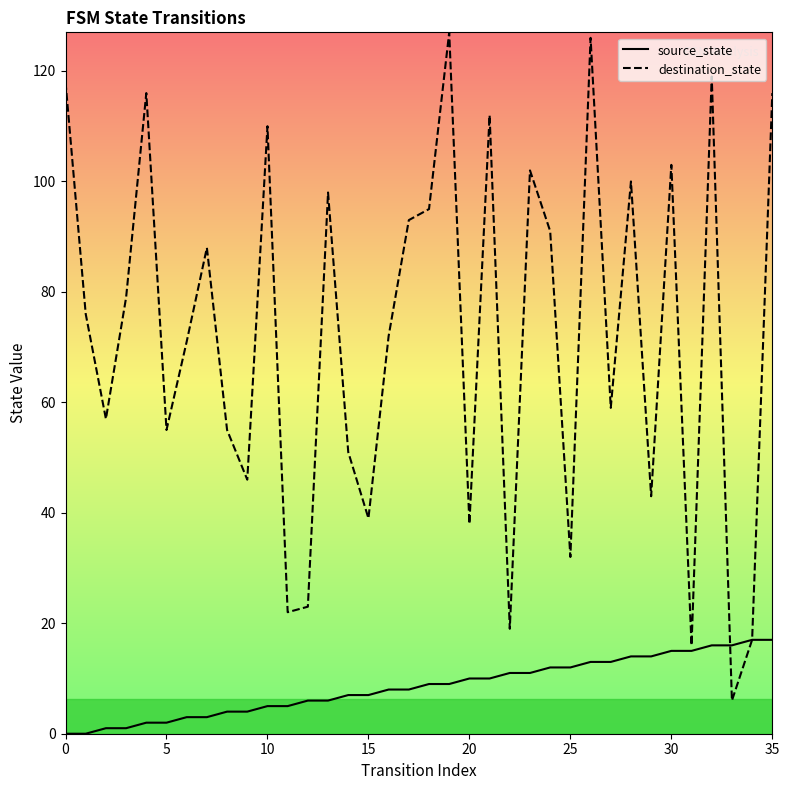

How many values in the source_state series are below 9?

18